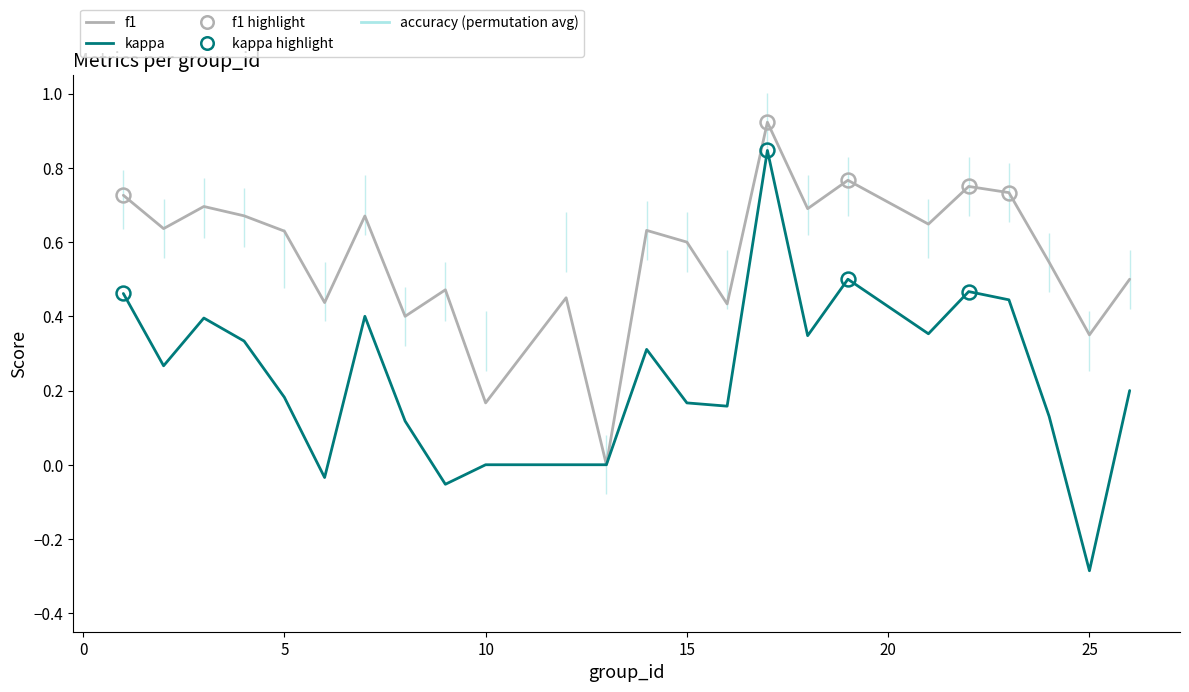

Which series has the largest total across all categories?

f1